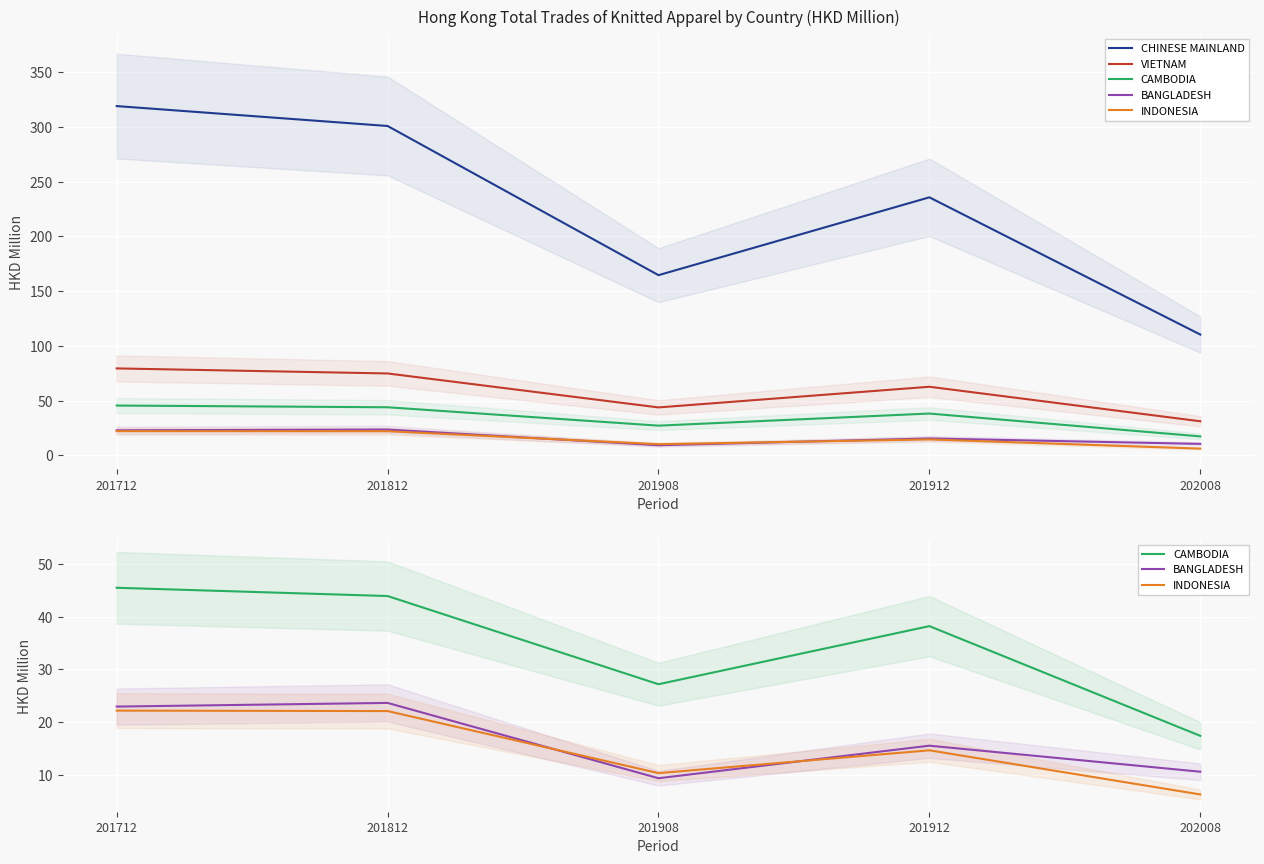

Between 201812 and 201912, which series saw the biggest shift?

CHINESE MAINLAND